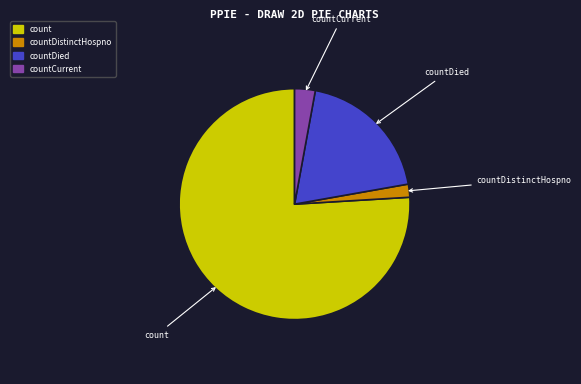

Is the sum of countDied and count greater than half?

Yes